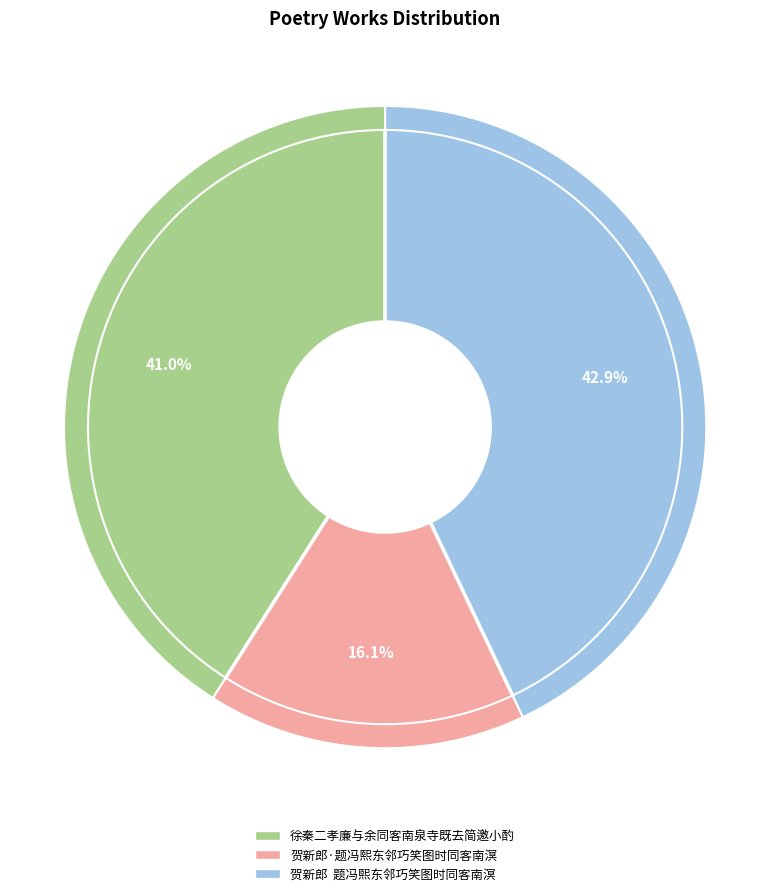

What is the smallest slice in the pie chart?

贺新郎·题冯熙东邻巧笑图时同客南溟